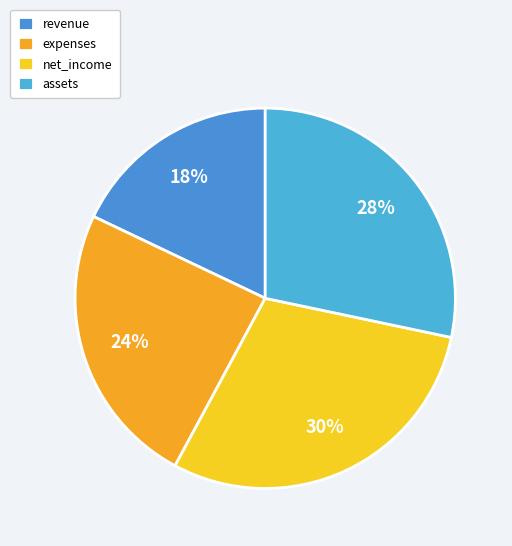

To the nearest percent, what percentage of the pie is expenses?

24%